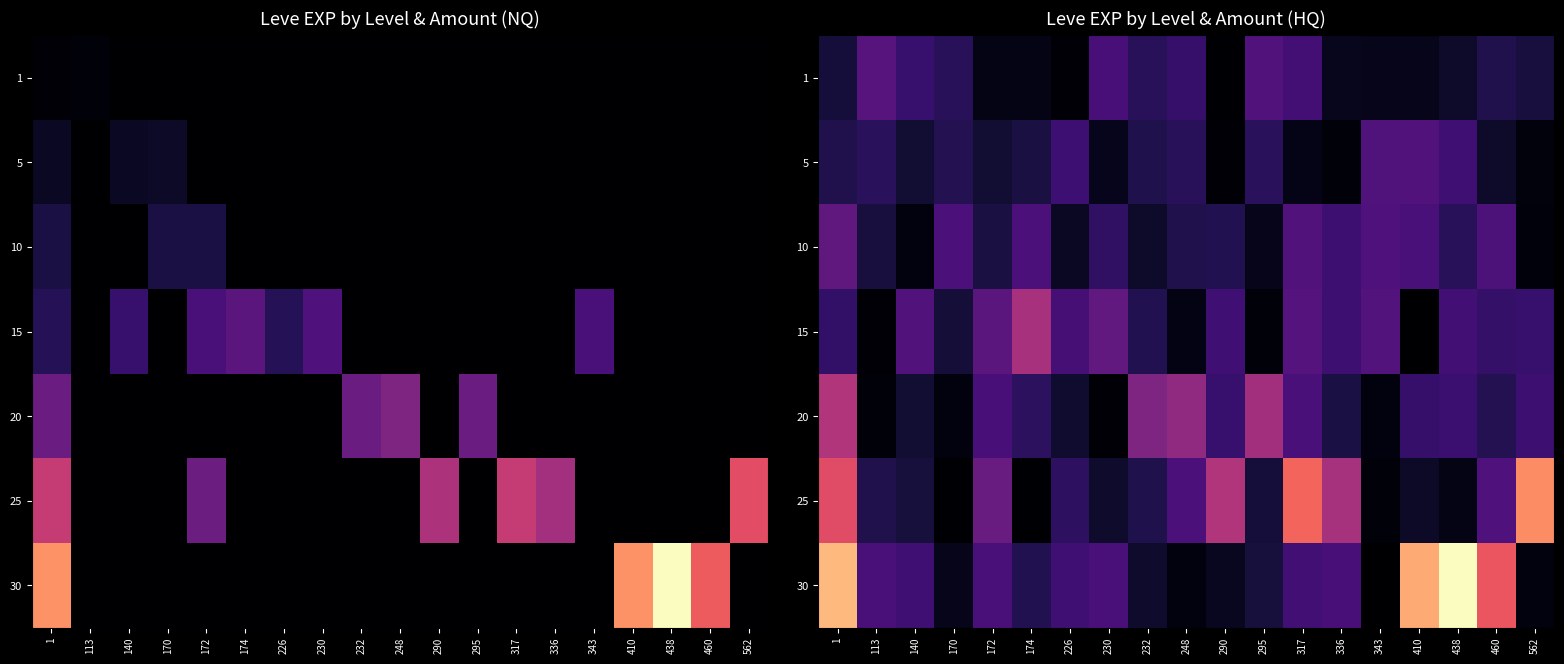

Between 290 and 562, which is larger?

562